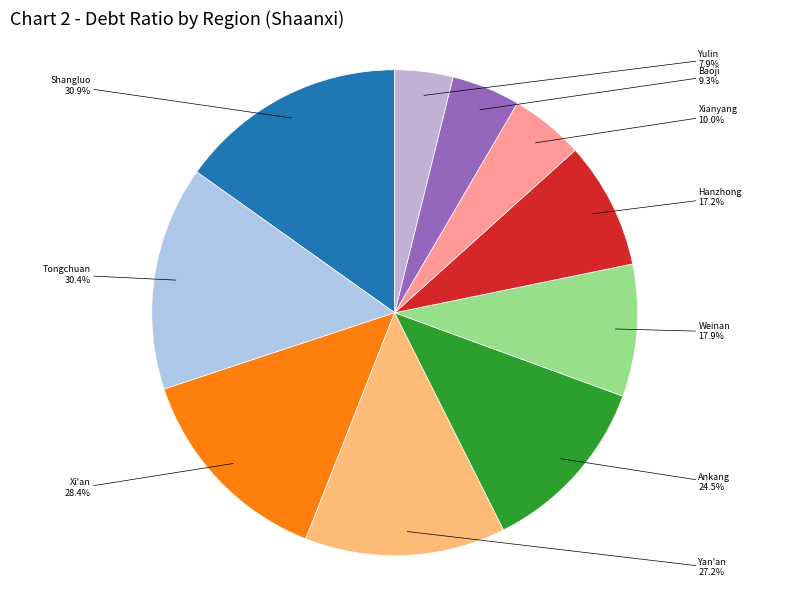

Is it true that Yan'an is 27% of the pie?

False